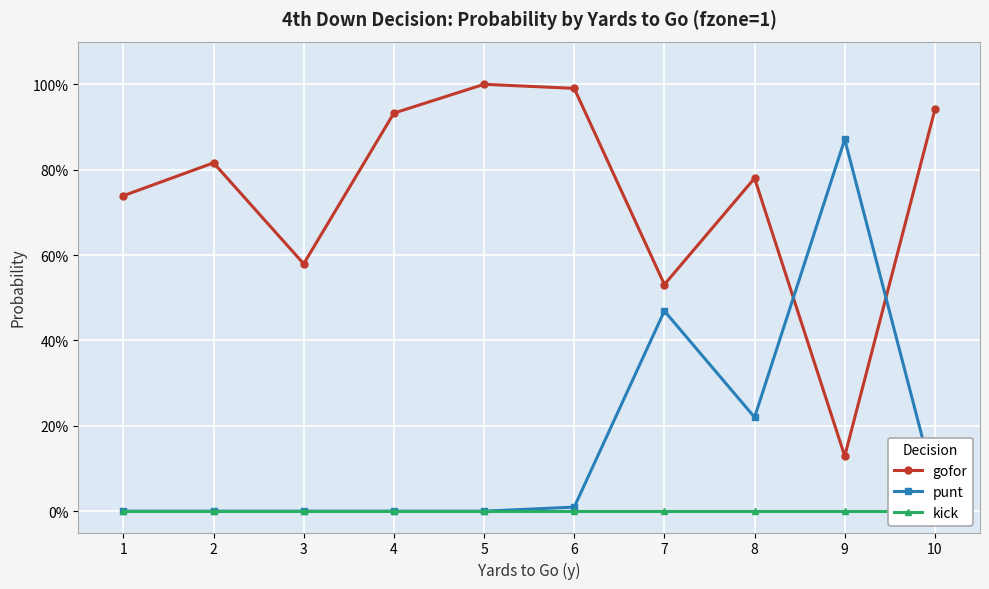

True or false: punt and kick intersect in this chart.

False